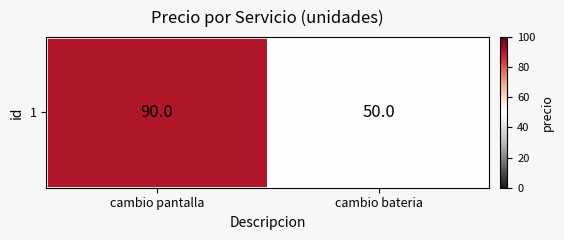

What is the difference between the maximum and minimum values?

40